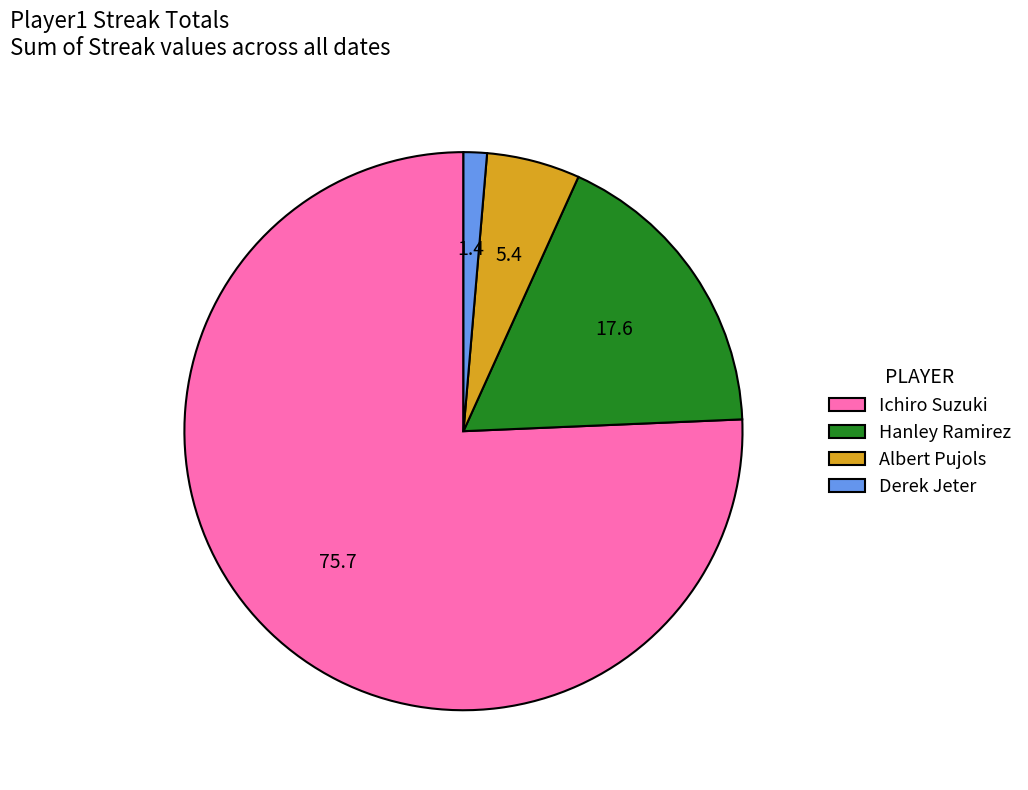

Is there any slice that represents more than half of the pie?

Yes